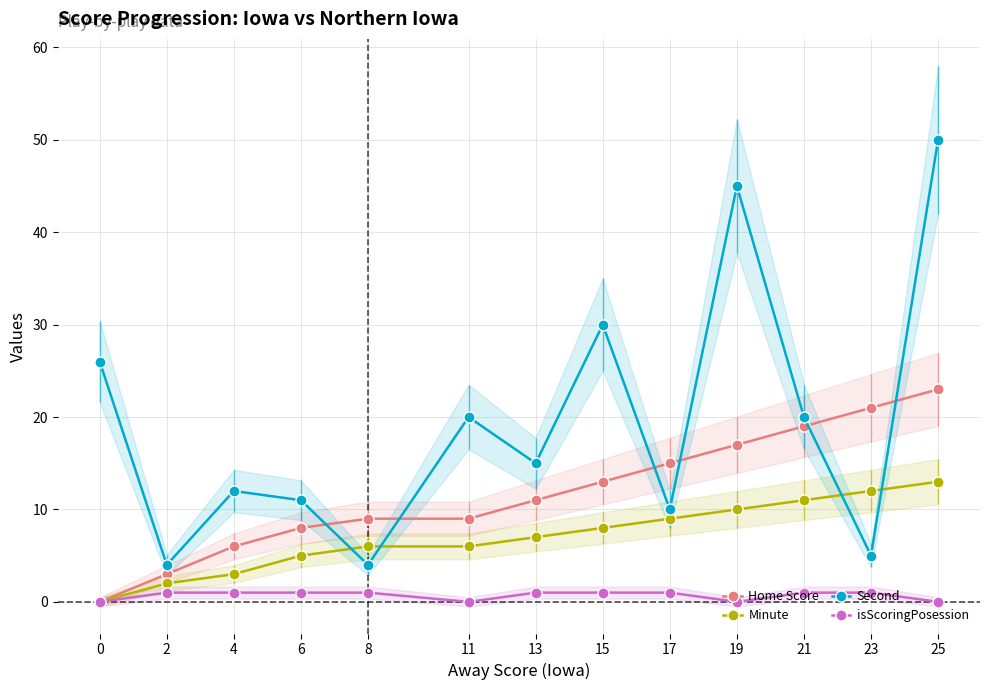

Between 4 and 8, which series saw the biggest shift?

Second